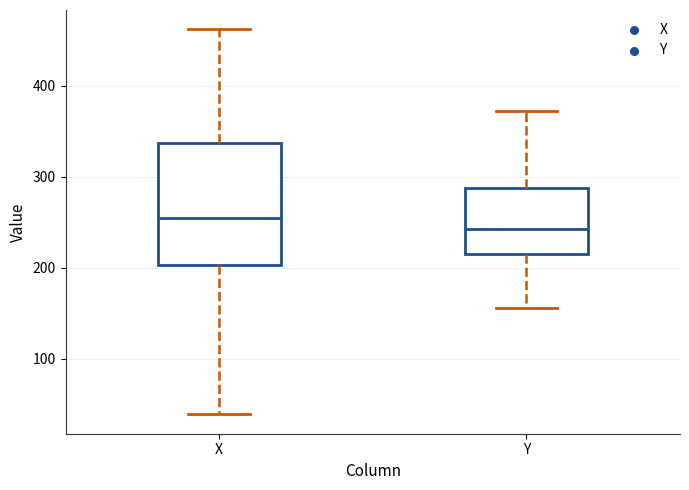

Reading left to right, read every box against the y-axis: the position of its median line, the range the box covers, and the ends of its whiskers. The values are not printed on the chart, so give them approximately, as read against the axis.

X: median 260, box 200 to 340, whiskers 40 to 460
Y: median 240, box 210 to 290, whiskers 160 to 370